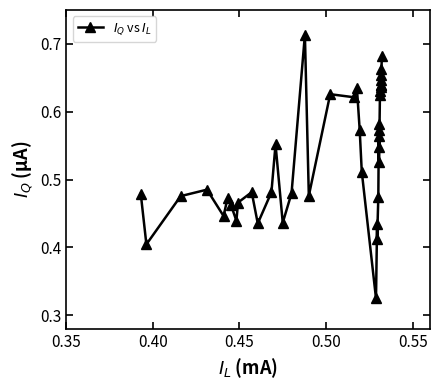

How many values are between 0 and 1?

40